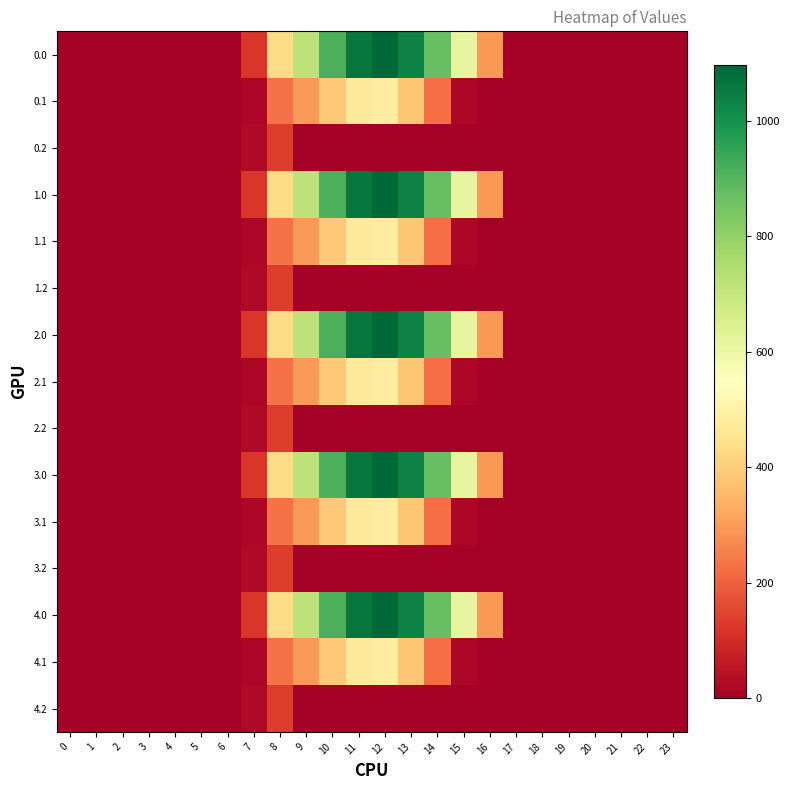

Reading left to right, list all the values displayed in this chart.

0.0: 0=0.0	1=0.0	2=0.0	3=0.0	4=0.0	5=0.0	6=0.0	7=120.6	8=430.3	9=716.9	10=916.2	11=1060.3	12=1096.7	13=1032.9	14=870.6	15=615.9	16=294.5	17=0.0	18=0.0	19=0.0	20=0.0	21=0.0	22=0.0	23=0.0
0.1: 0=0.0	1=0.0	2=0.0	3=0.0	4=0.0	5=0.0	6=0.0	7=17.7	8=227.5	9=295.9	10=388.1	11=471.7	12=485.4	13=382.7	14=219.2	15=17.3	16=0.0	17=0.0	18=0.0	19=0.0	20=0.0	21=0.0	22=0.0	23=0.0
0.2: 0=0.0	1=0.0	2=0.0	3=0.0	4=0.0	5=0.0	6=0.0	7=22.3	8=134.2	9=0.0	10=0.0	11=0.0	12=0.0	13=0.0	14=0.0	15=0.0	16=0.0	17=0.0	18=0.0	19=0.0	20=0.0	21=0.0	22=0.0	23=0.0
1.0: 0=0.0	1=0.0	2=0.0	3=0.0	4=0.0	5=0.0	6=0.0	7=120.6	8=430.3	9=716.9	10=916.2	11=1060.3	12=1096.7	13=1032.9	14=870.6	15=615.9	16=294.5	17=0.0	18=0.0	19=0.0	20=0.0	21=0.0	22=0.0	23=0.0
1.1: 0=0.0	1=0.0	2=0.0	3=0.0	4=0.0	5=0.0	6=0.0	7=17.7	8=227.5	9=295.9	10=388.1	11=471.7	12=485.4	13=382.7	14=219.2	15=17.3	16=0.0	17=0.0	18=0.0	19=0.0	20=0.0	21=0.0	22=0.0	23=0.0
1.2: 0=0.0	1=0.0	2=0.0	3=0.0	4=0.0	5=0.0	6=0.0	7=22.3	8=134.2	9=0.0	10=0.0	11=0.0	12=0.0	13=0.0	14=0.0	15=0.0	16=0.0	17=0.0	18=0.0	19=0.0	20=0.0	21=0.0	22=0.0	23=0.0
2.0: 0=0.0	1=0.0	2=0.0	3=0.0	4=0.0	5=0.0	6=0.0	7=120.6	8=430.3	9=716.9	10=916.2	11=1060.3	12=1096.7	13=1032.9	14=870.6	15=615.9	16=294.5	17=0.0	18=0.0	19=0.0	20=0.0	21=0.0	22=0.0	23=0.0
2.1: 0=0.0	1=0.0	2=0.0	3=0.0	4=0.0	5=0.0	6=0.0	7=17.7	8=227.5	9=295.9	10=388.1	11=471.7	12=485.4	13=382.7	14=219.2	15=17.3	16=0.0	17=0.0	18=0.0	19=0.0	20=0.0	21=0.0	22=0.0	23=0.0
2.2: 0=0.0	1=0.0	2=0.0	3=0.0	4=0.0	5=0.0	6=0.0	7=22.3	8=134.2	9=0.0	10=0.0	11=0.0	12=0.0	13=0.0	14=0.0	15=0.0	16=0.0	17=0.0	18=0.0	19=0.0	20=0.0	21=0.0	22=0.0	23=0.0
3.0: 0=0.0	1=0.0	2=0.0	3=0.0	4=0.0	5=0.0	6=0.0	7=120.6	8=430.3	9=716.9	10=916.2	11=1060.3	12=1096.7	13=1032.9	14=870.6	15=615.9	16=294.5	17=0.0	18=0.0	19=0.0	20=0.0	21=0.0	22=0.0	23=0.0
3.1: 0=0.0	1=0.0	2=0.0	3=0.0	4=0.0	5=0.0	6=0.0	7=17.7	8=227.5	9=295.9	10=388.1	11=471.7	12=485.4	13=382.7	14=219.2	15=17.3	16=0.0	17=0.0	18=0.0	19=0.0	20=0.0	21=0.0	22=0.0	23=0.0
3.2: 0=0.0	1=0.0	2=0.0	3=0.0	4=0.0	5=0.0	6=0.0	7=22.3	8=134.2	9=0.0	10=0.0	11=0.0	12=0.0	13=0.0	14=0.0	15=0.0	16=0.0	17=0.0	18=0.0	19=0.0	20=0.0	21=0.0	22=0.0	23=0.0
4.0: 0=0.0	1=0.0	2=0.0	3=0.0	4=0.0	5=0.0	6=0.0	7=120.6	8=430.3	9=716.9	10=916.2	11=1060.3	12=1096.7	13=1032.9	14=870.6	15=615.9	16=294.5	17=0.0	18=0.0	19=0.0	20=0.0	21=0.0	22=0.0	23=0.0
4.1: 0=0.0	1=0.0	2=0.0	3=0.0	4=0.0	5=0.0	6=0.0	7=17.7	8=227.5	9=295.9	10=388.1	11=471.7	12=485.4	13=382.7	14=219.2	15=17.3	16=0.0	17=0.0	18=0.0	19=0.0	20=0.0	21=0.0	22=0.0	23=0.0
4.2: 0=0.0	1=0.0	2=0.0	3=0.0	4=0.0	5=0.0	6=0.0	7=22.3	8=134.2	9=0.0	10=0.0	11=0.0	12=0.0	13=0.0	14=0.0	15=0.0	16=0.0	17=0.0	18=0.0	19=0.0	20=0.0	21=0.0	22=0.0	23=0.0